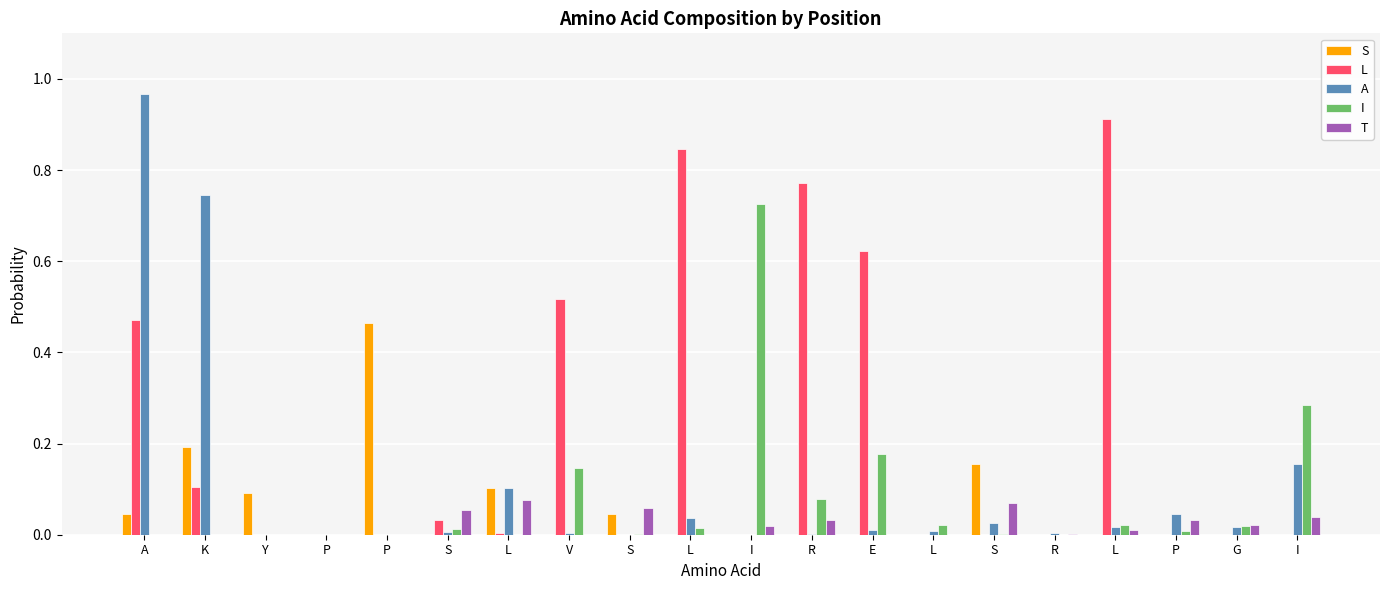

What is the sum of all T values?

0.4